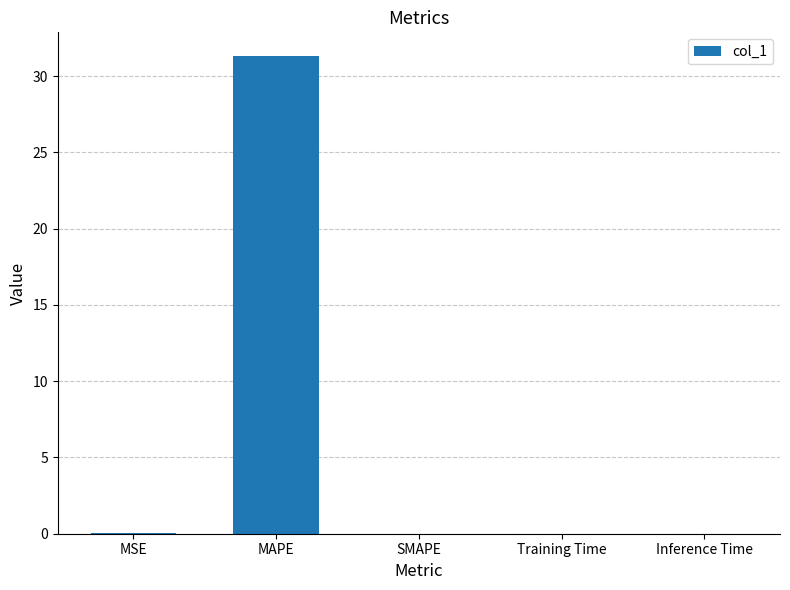

What is the difference between the values at MAPE and MSE?

31.2